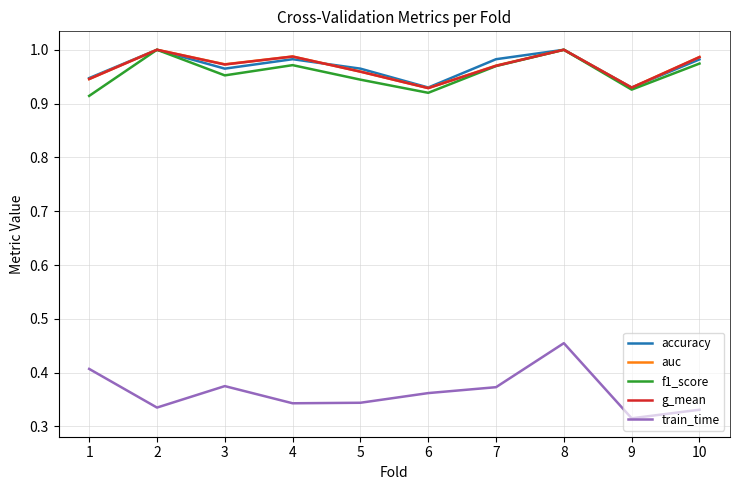

Which category has the lowest value across all series?

9